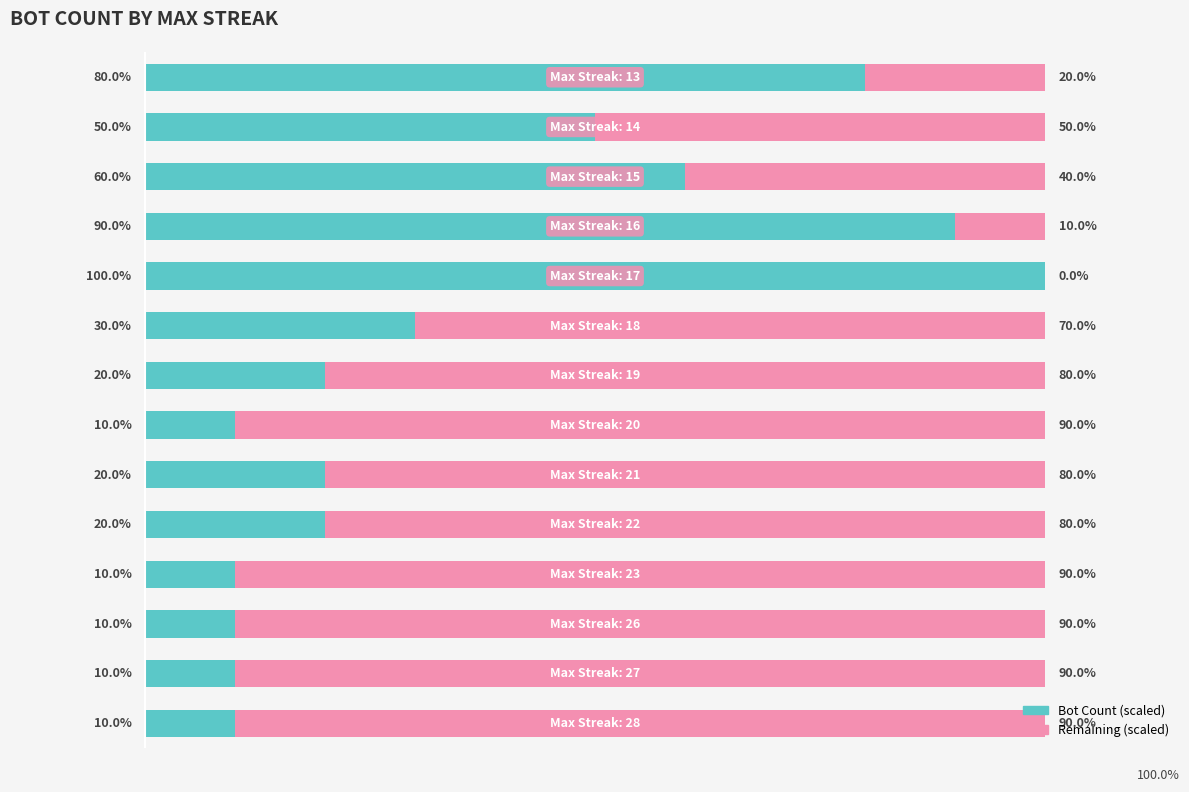

Which series has the widest spread of values?

Bot Count (scaled)